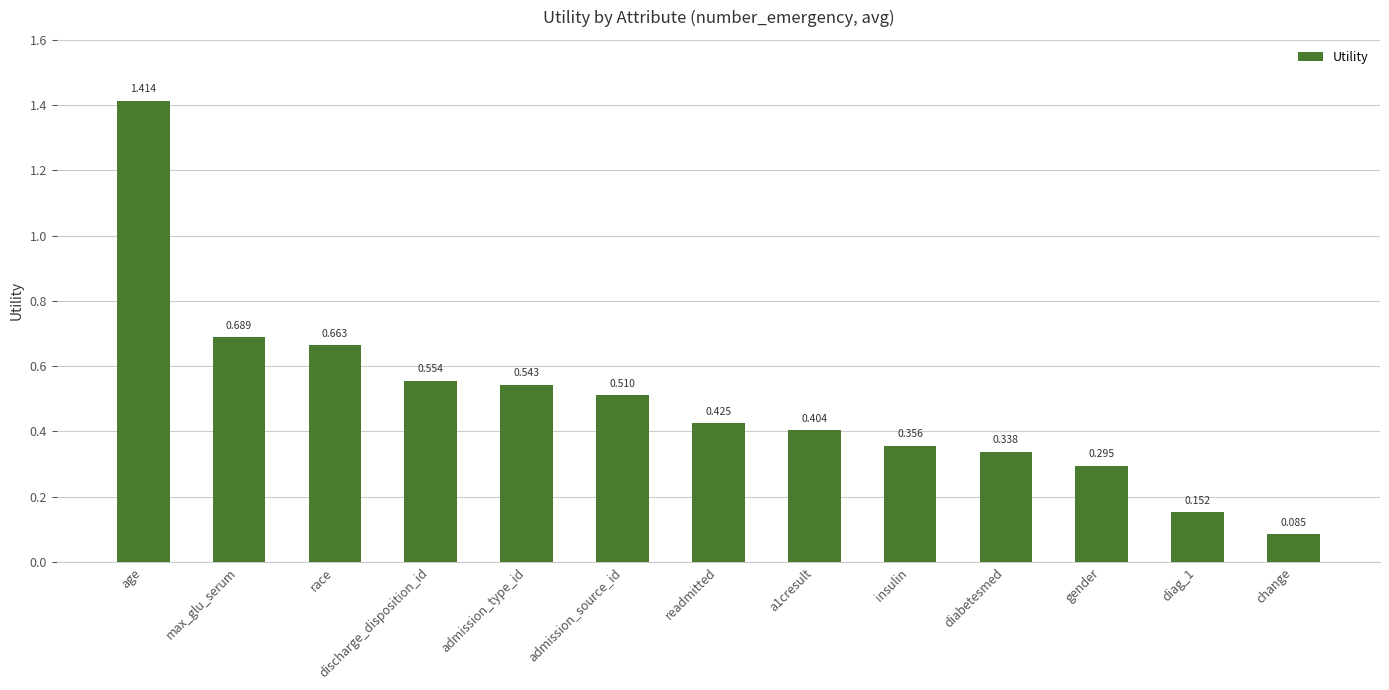

What is the label of the 9th bar from the left?

insulin